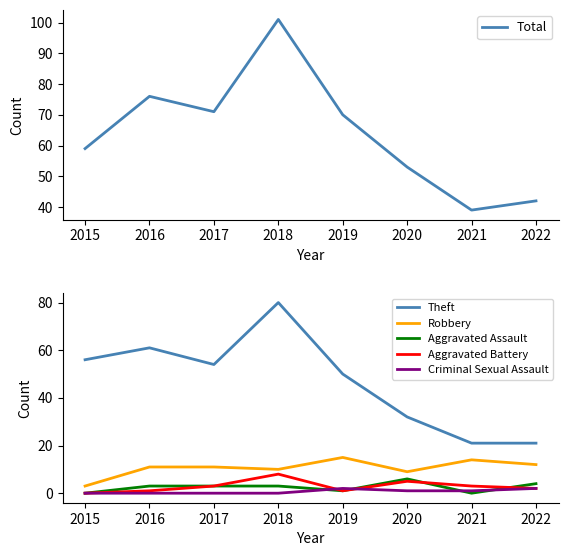

How many distinct data groups are displayed?

6